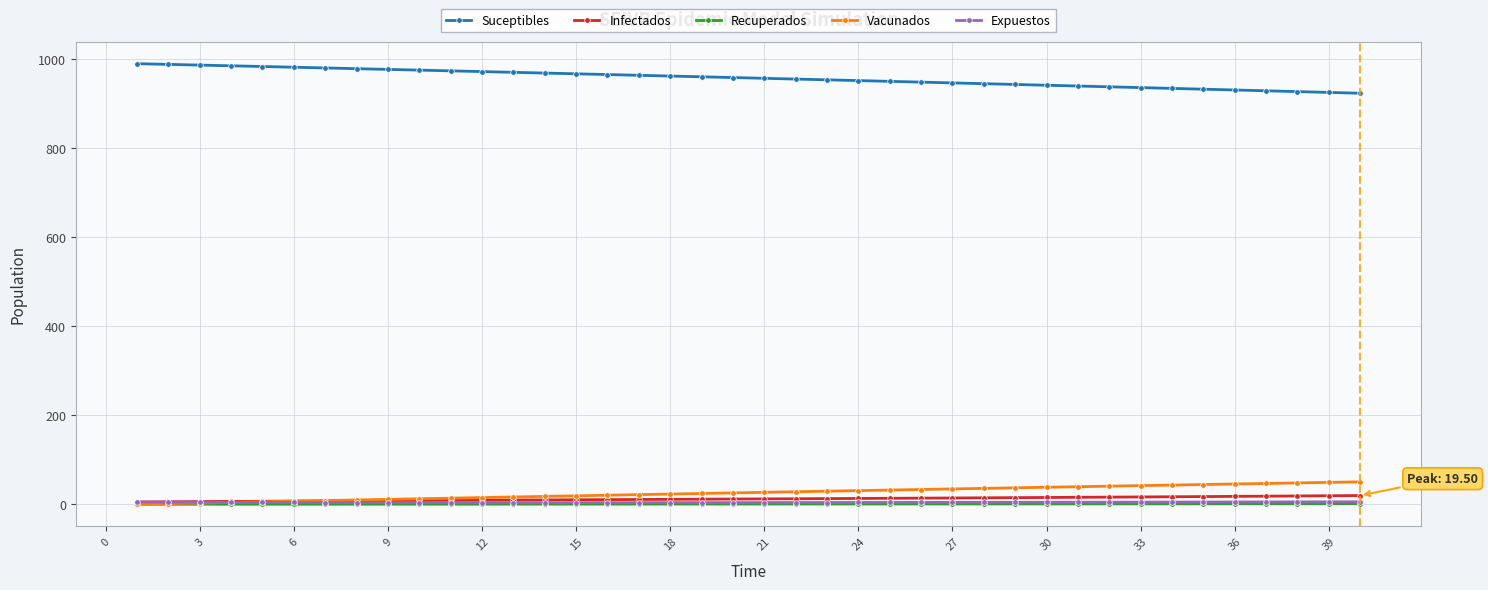

What is the lowest value of the Suceptibles series?

923.6